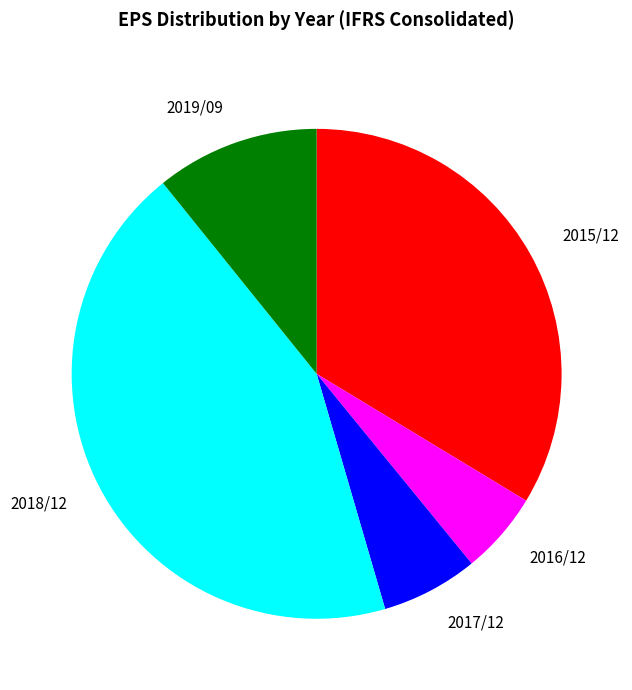

Count the number of slices in the pie.

5